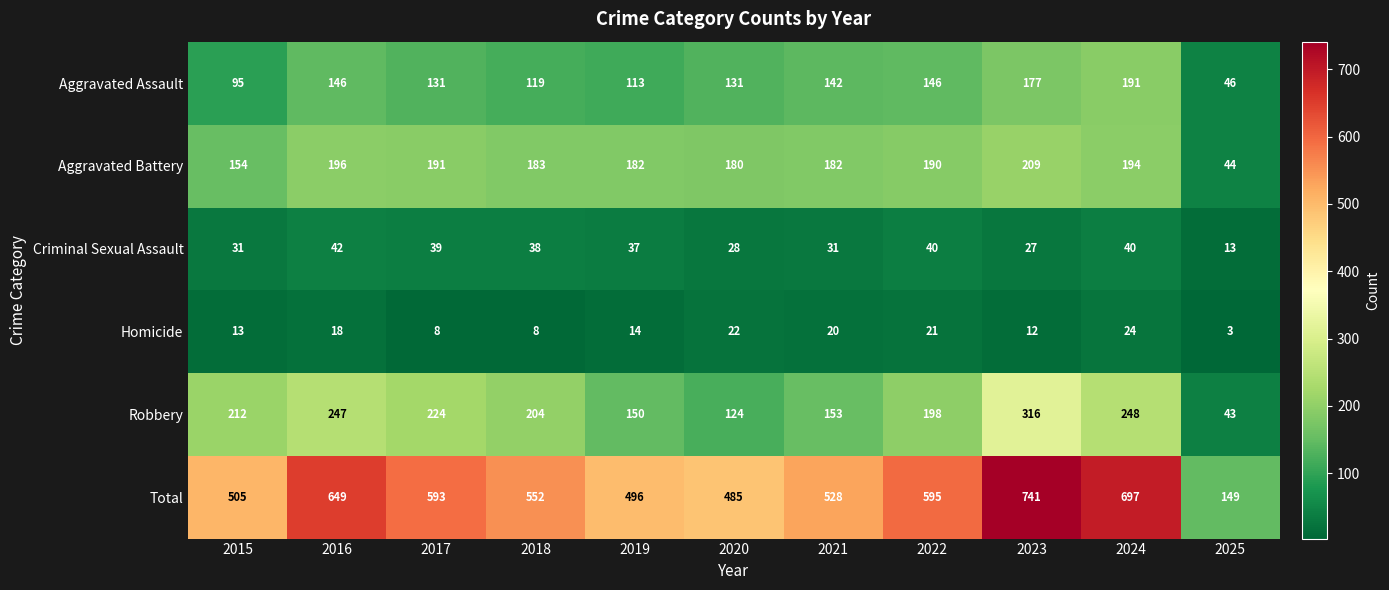

What is the total value across all series at 2021?

1056